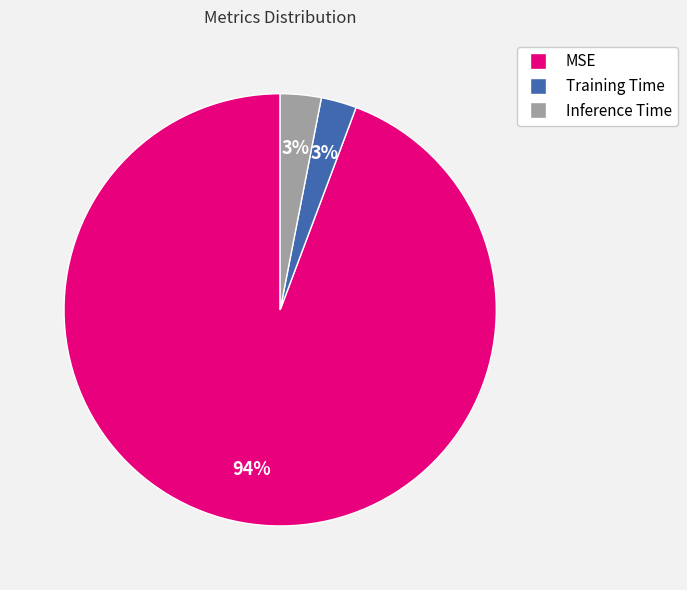

Is the sum of MSE and Training Time greater than half?

Yes